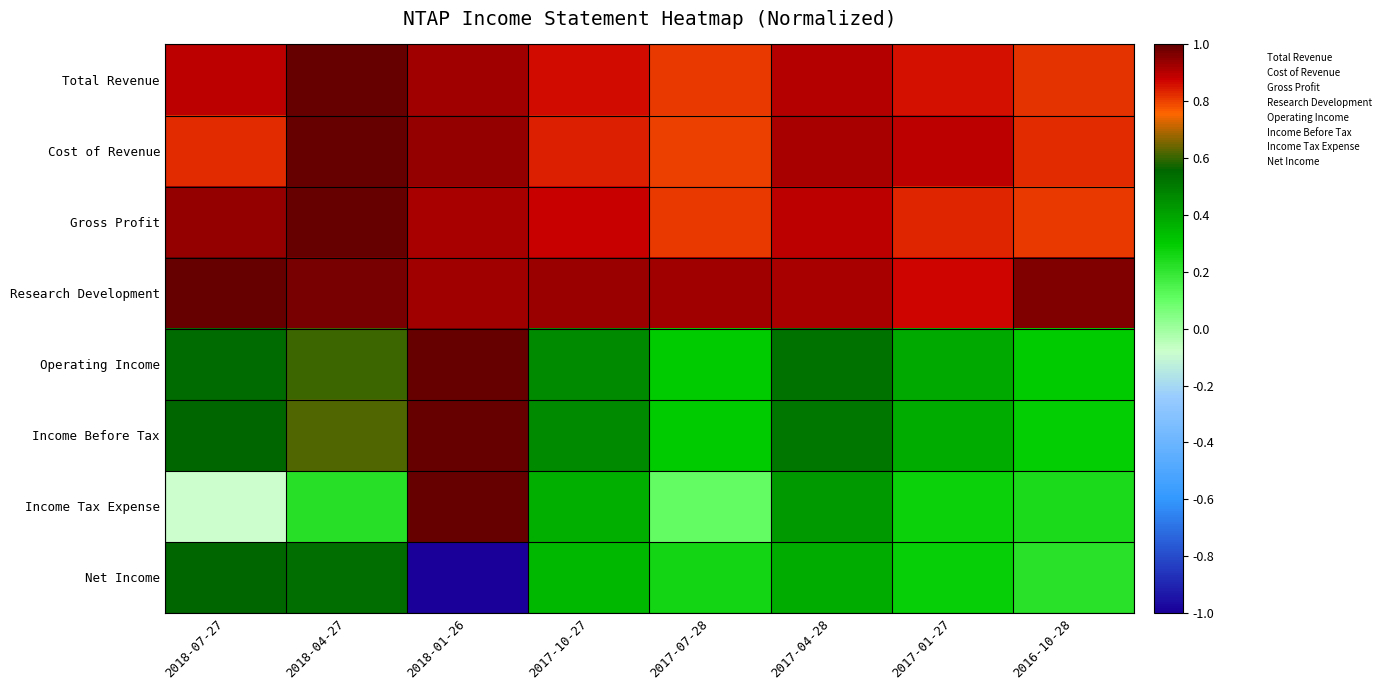

Reading left to right, what are all the values shown in this chart?

Total Revenue: 2018-07-27=0.9	2018-04-27=1.0	2018-01-26=0.9	2017-10-27=0.9	2017-07-28=0.8	2017-04-28=0.9	2017-01-27=0.9	2016-10-28=0.8
Cost of Revenue: 2018-07-27=0.8	2018-04-27=1.0	2018-01-26=0.9	2017-10-27=0.8	2017-07-28=0.8	2017-04-28=0.9	2017-01-27=0.9	2016-10-28=0.8
Gross Profit: 2018-07-27=0.9	2018-04-27=1.0	2018-01-26=0.9	2017-10-27=0.9	2017-07-28=0.8	2017-04-28=0.9	2017-01-27=0.8	2016-10-28=0.8
Research Development: 2018-07-27=1.0	2018-04-27=1.0	2018-01-26=0.9	2017-10-27=0.9	2017-07-28=0.9	2017-04-28=0.9	2017-01-27=0.9	2016-10-28=1.0
Operating Income: 2018-07-27=0.5	2018-04-27=0.6	2018-01-26=1.0	2017-10-27=0.5	2017-07-28=0.3	2017-04-28=0.5	2017-01-27=0.4	2016-10-28=0.3
Income Before Tax: 2018-07-27=0.6	2018-04-27=0.6	2018-01-26=1.0	2017-10-27=0.5	2017-07-28=0.3	2017-04-28=0.5	2017-01-27=0.4	2016-10-28=0.3
Income Tax Expense: 2018-07-27=-0.1	2018-04-27=0.2	2018-01-26=1.0	2017-10-27=0.4	2017-07-28=0.1	2017-04-28=0.4	2017-01-27=0.3	2016-10-28=0.2
Net Income: 2018-07-27=0.6	2018-04-27=0.5	2018-01-26=-1.0	2017-10-27=0.3	2017-07-28=0.3	2017-04-28=0.4	2017-01-27=0.3	2016-10-28=0.2